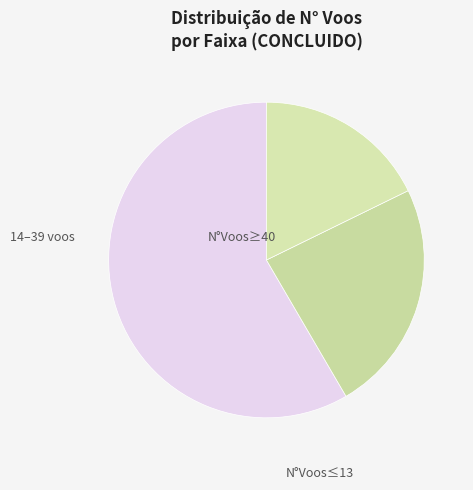

Count the number of slices in the pie.

3